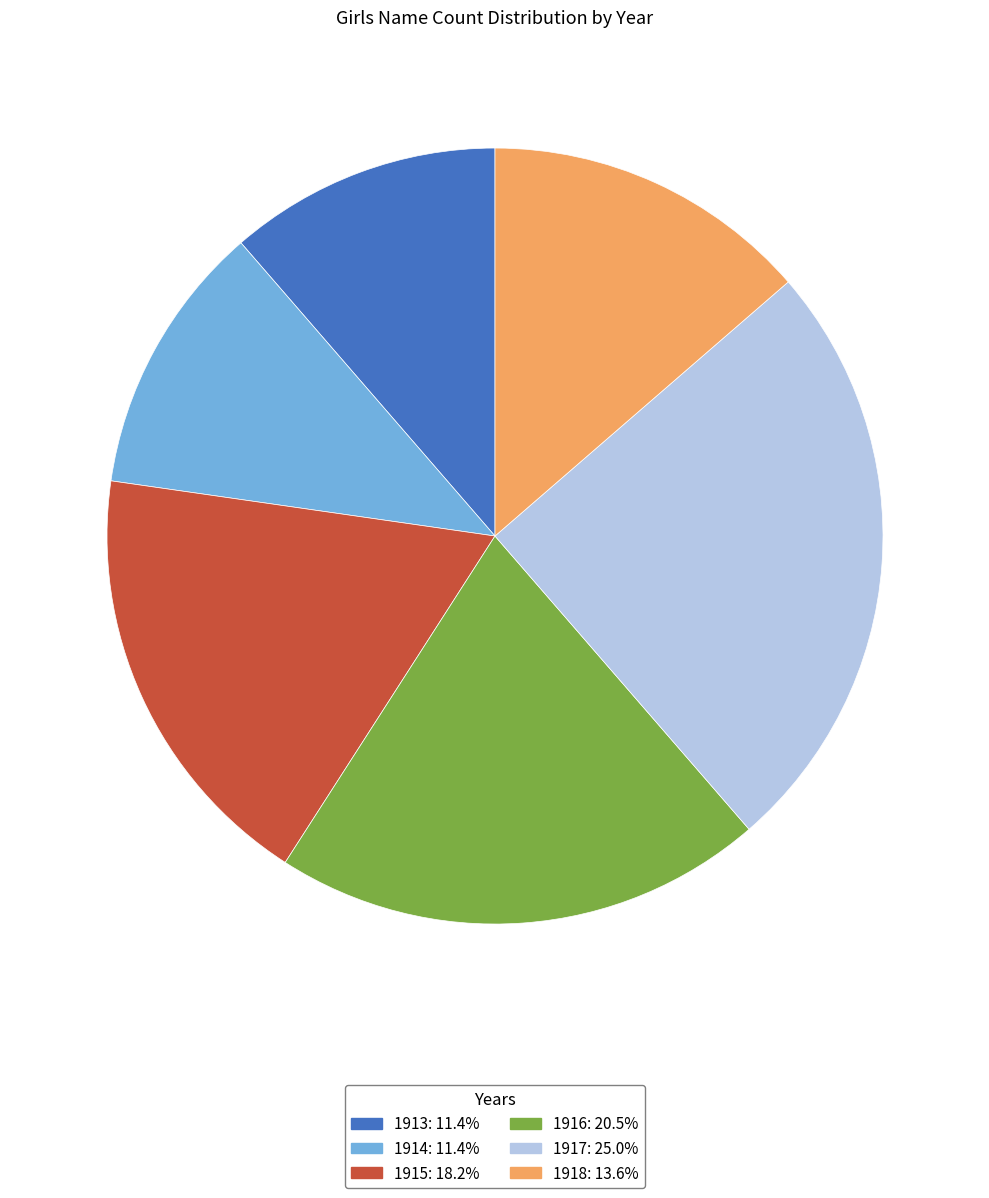

Count the number of slices in the pie.

6